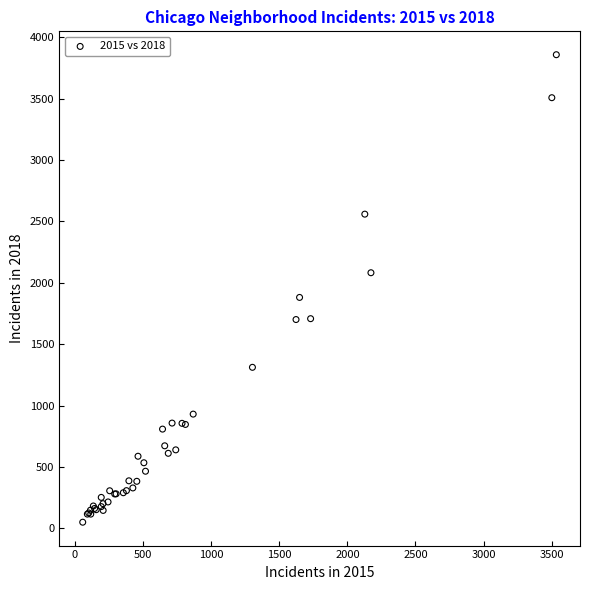

What Y value in the scatter plot is closest to 1954?

1881